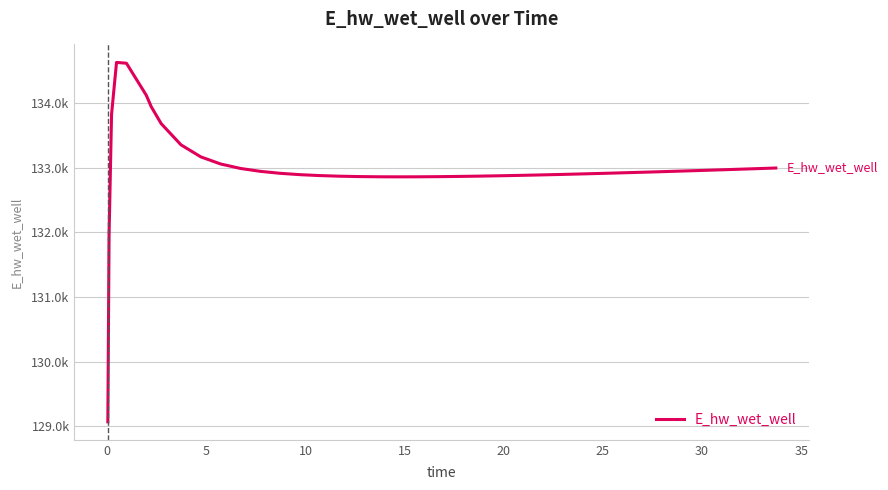

Does the chart display data point markers on the line(s)?

No